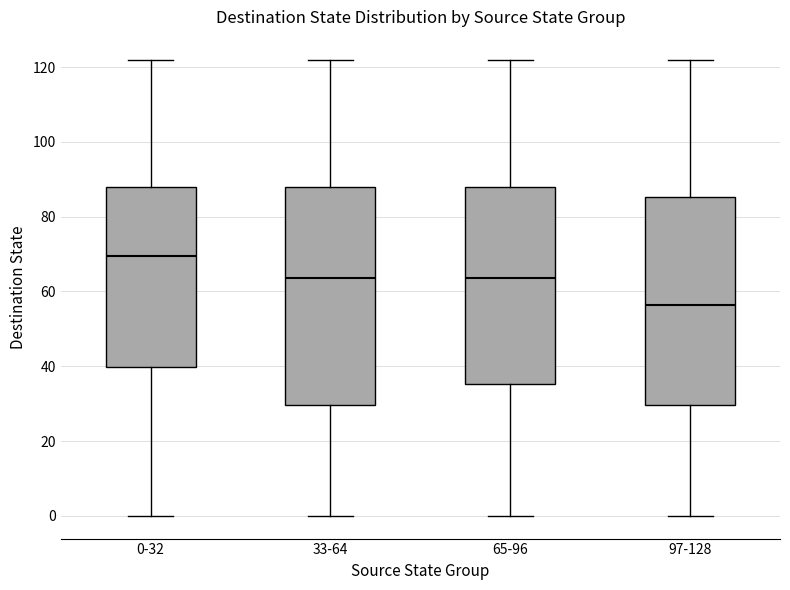

Which box is the tallest, from its lower edge to its upper edge?

33-64